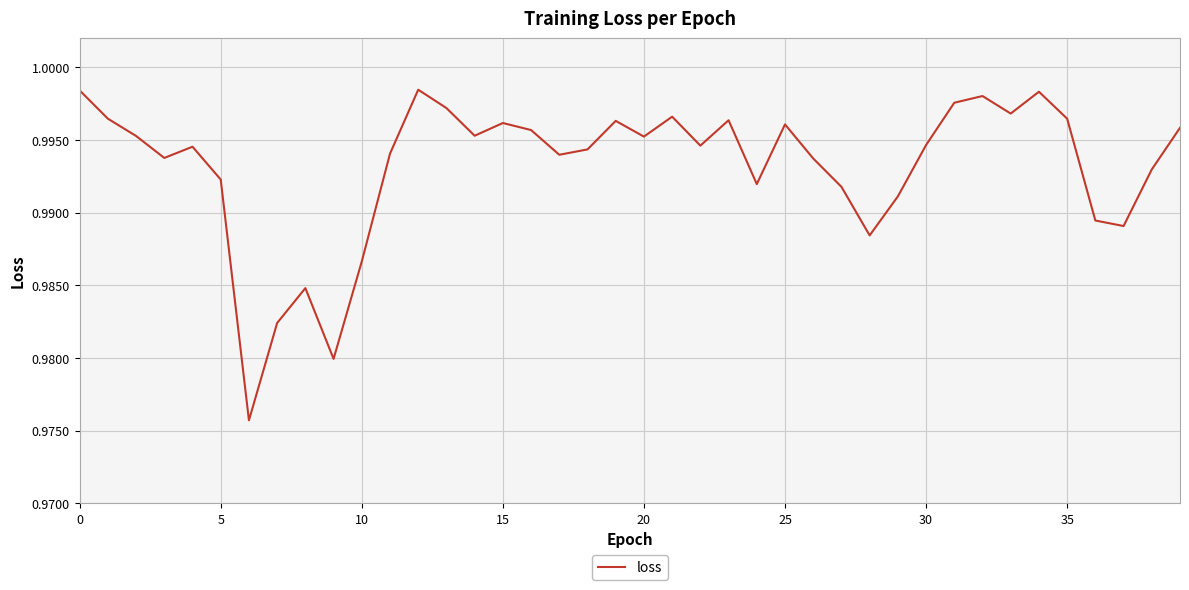

How many interior local peaks (higher than both neighbors) does the data have?

10